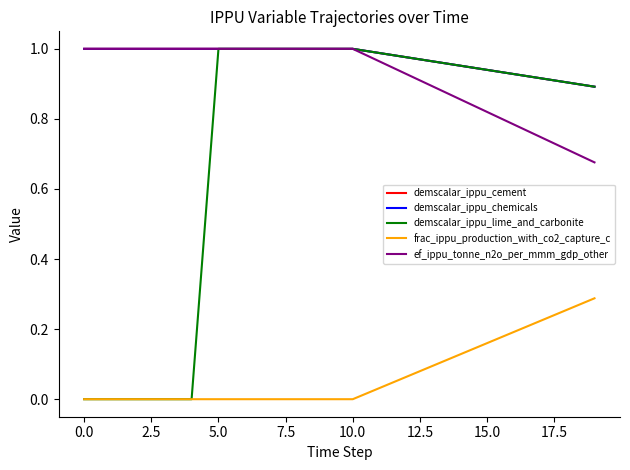

Does the chart display data point markers on the line(s)?

No